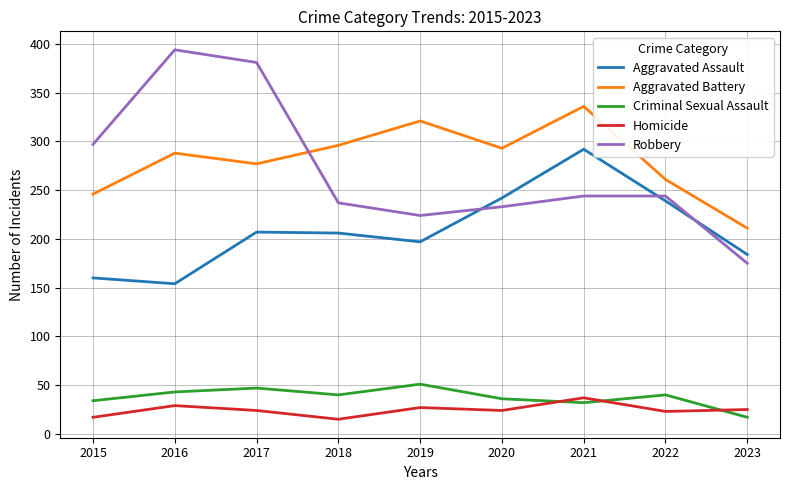

What is the difference between the Aggravated Assault values at 2019 and 2021?

95